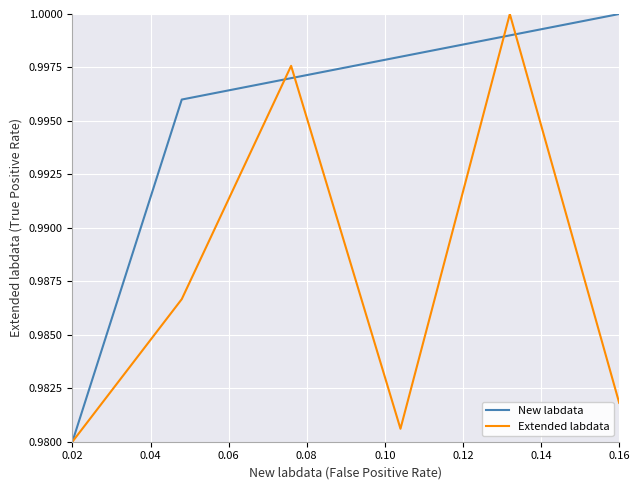

Which series has the largest total across all categories?

New labdata